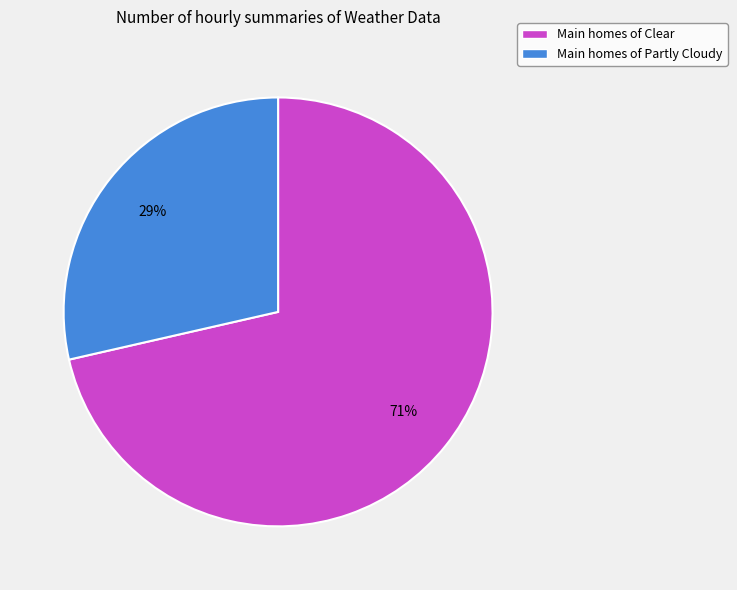

Is there any slice that represents more than half of the pie?

Yes